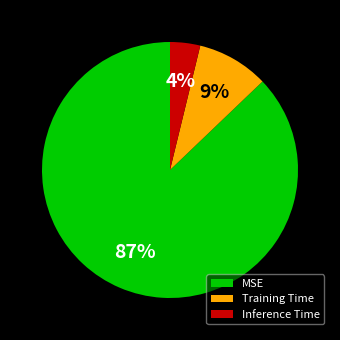

Do MSE and Training Time together represent more than half of the pie?

Yes